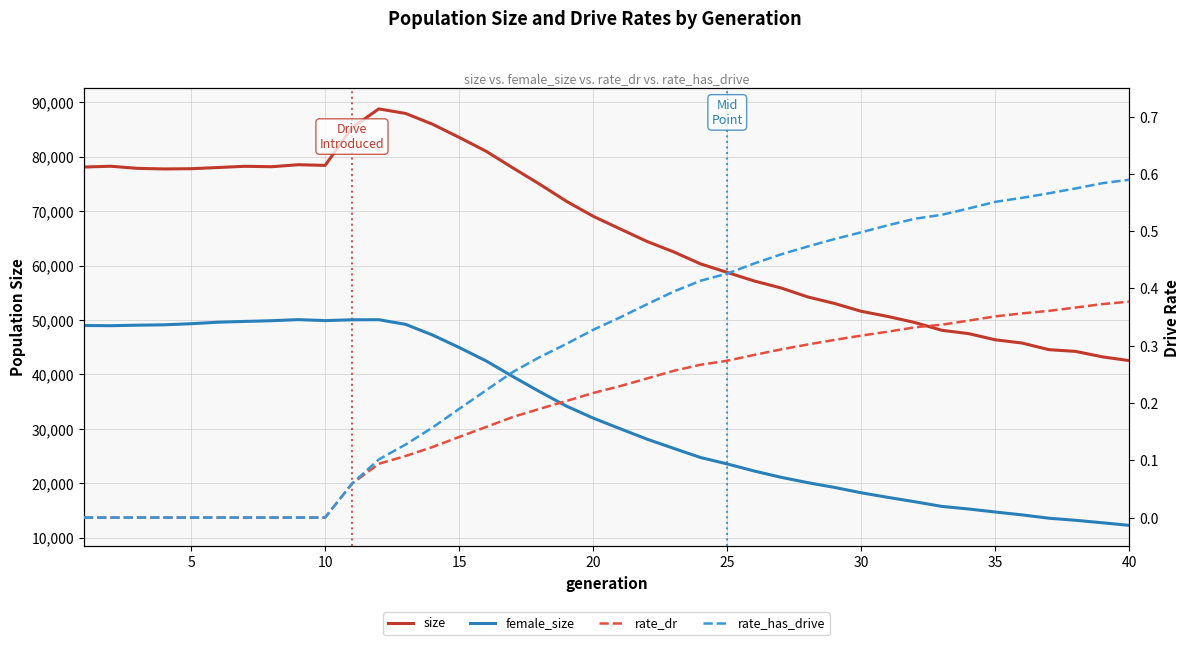

Rank the series by their maximum value, from lowest to highest.

rate_dr, rate_has_drive, female_size, size